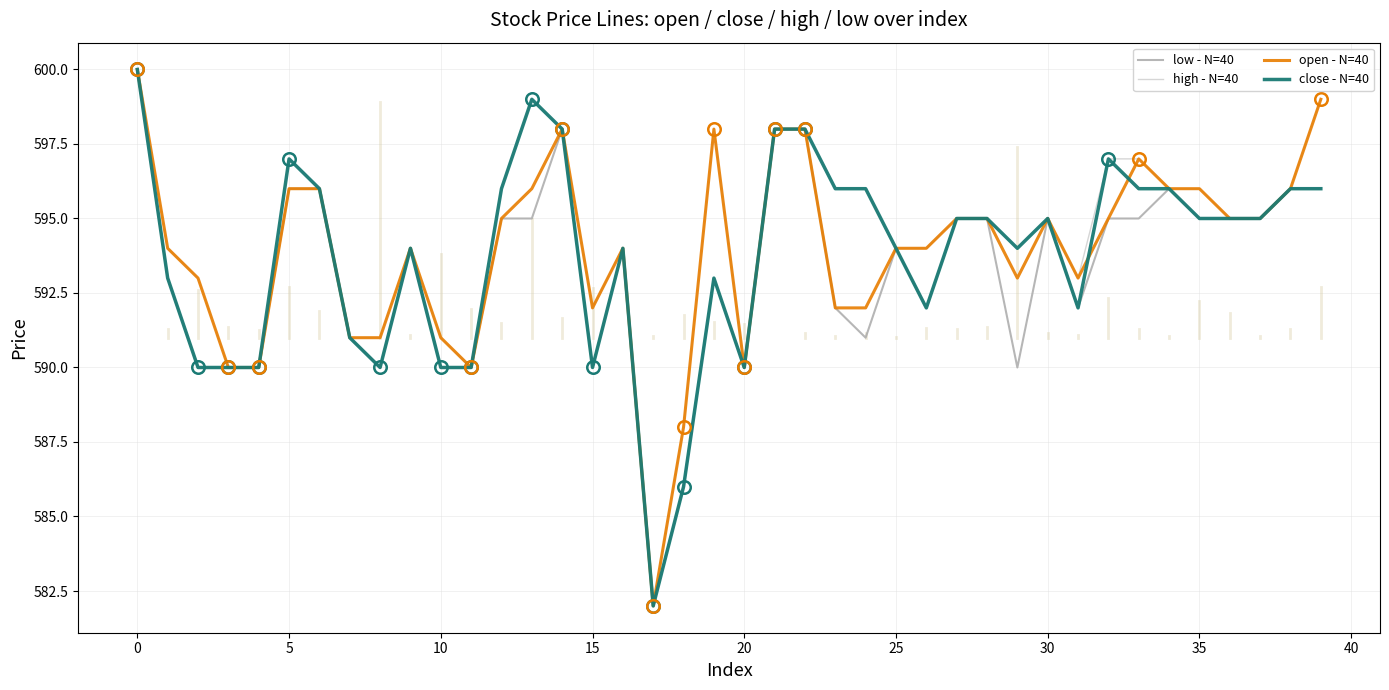

At which category does open - N=40 reach its first local valley?

11